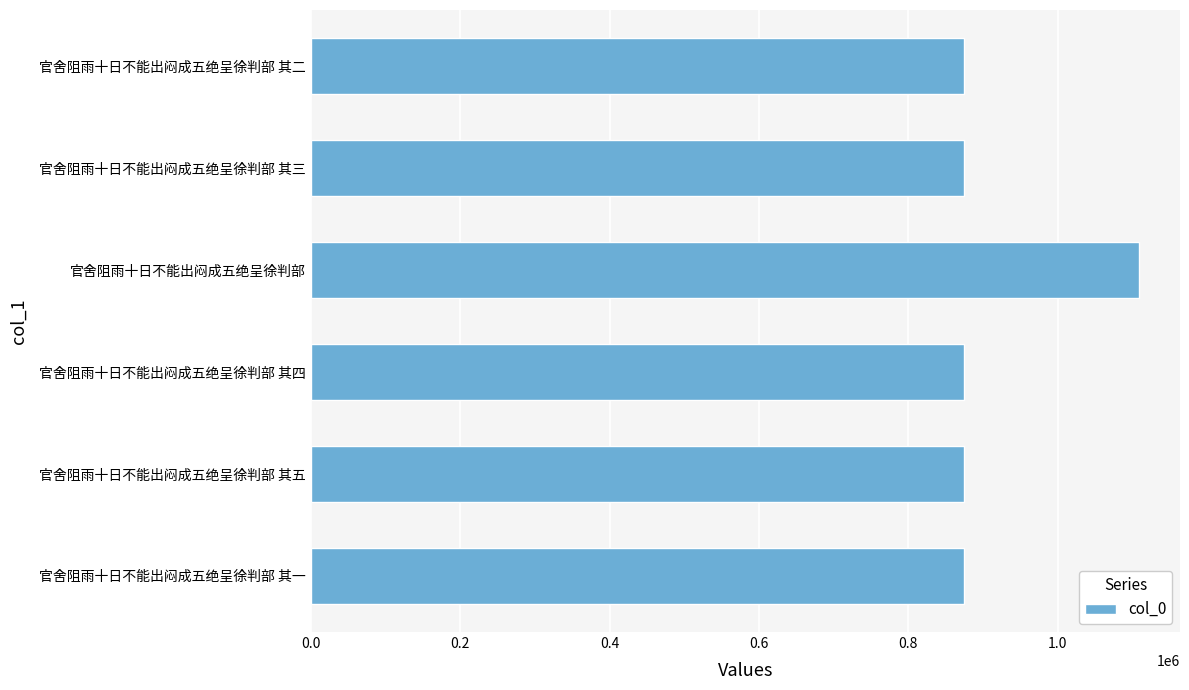

What is the ratio of the value at 官舍阻雨十日不能出闷成五绝呈徐判部 其四 to the value at 官舍阻雨十日不能出闷成五绝呈徐判部 其三?

1.0